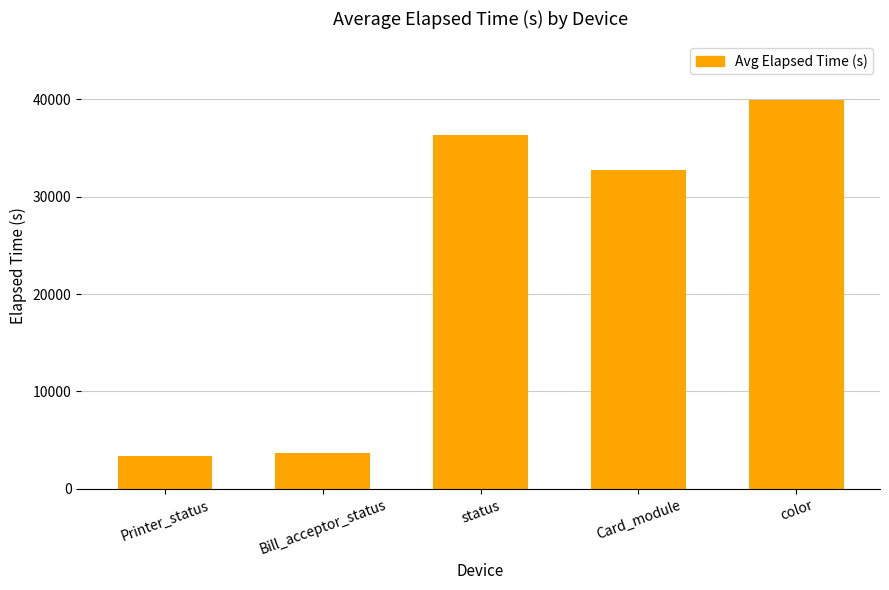

At which label is the value closest to 21658?

Card_module